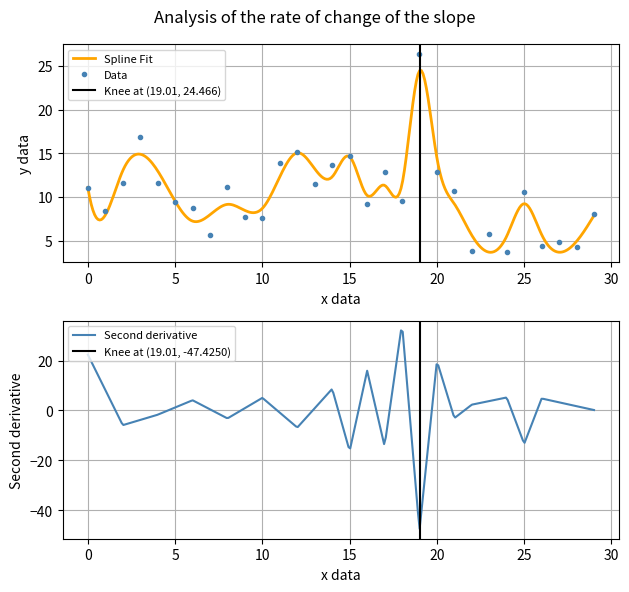

Reading right to left, what are all the values shown in this chart?

29=8.0	28=4.3	27=4.9	26=4.4	25=10.5	24=3.7	23=5.8	22=3.8	21=10.6	20=12.9	19=26.4	18=9.6	17=12.9	16=9.2	15=14.7	14=13.6	13=11.5	12=15.1	11=13.9	10=7.6	9=7.8	8=11.1	7=5.7	6=8.7	5=9.5	4=11.6	3=16.9	2=11.6	1=8.4	0=11.0